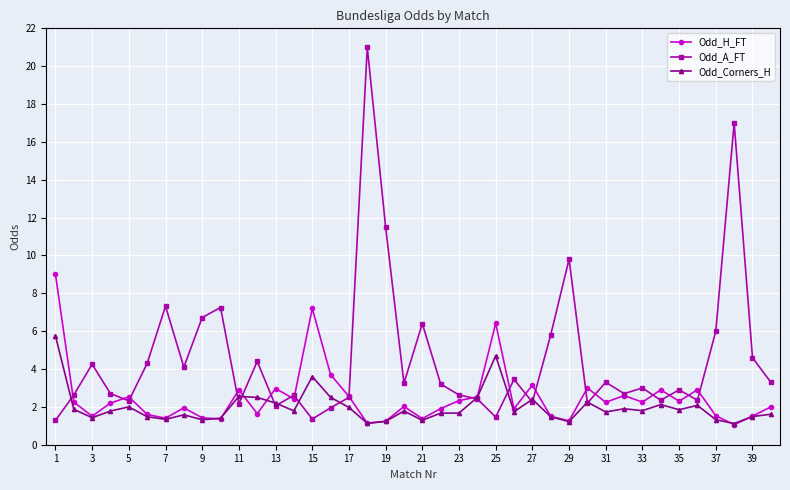

How many distinct data groups are displayed?

3